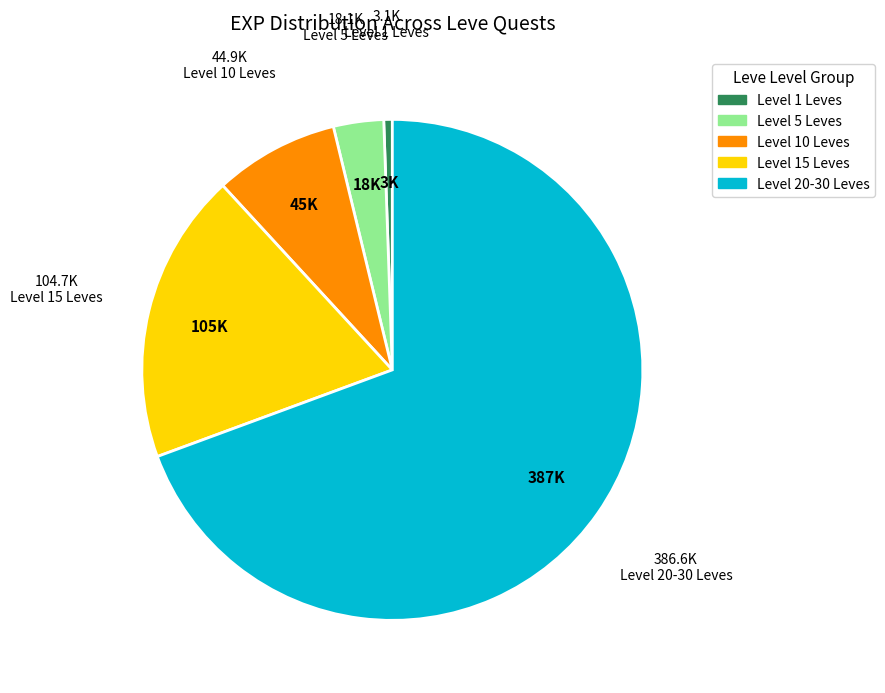

Count the number of slices in the pie.

5